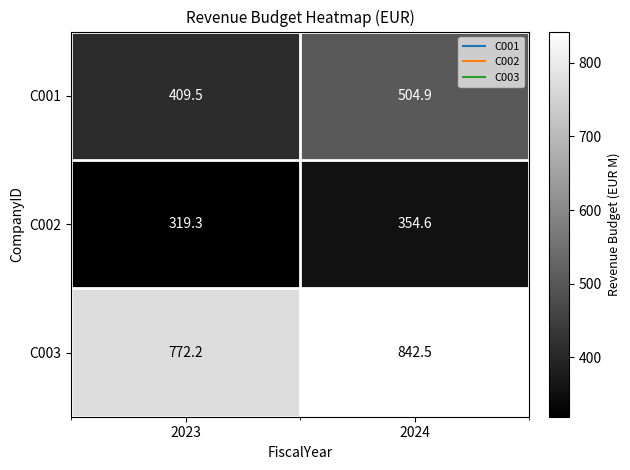

How many data points does each series have?

2